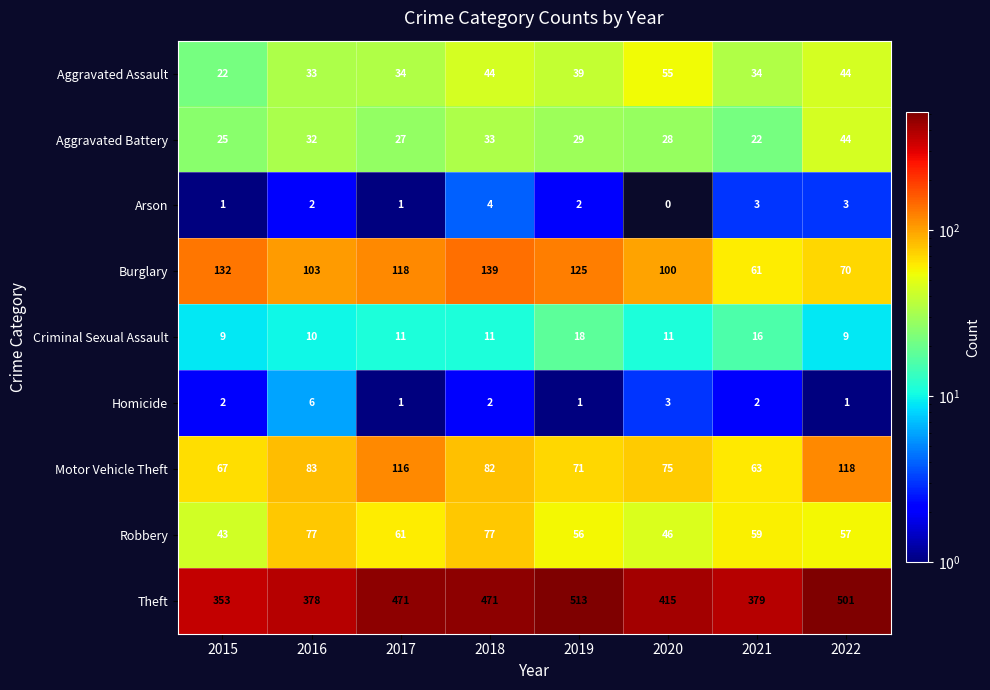

At 2018, list the series in order from largest to smallest.

Theft, Burglary, Motor Vehicle Theft, Robbery, Aggravated Assault, Aggravated Battery, Criminal Sexual Assault, Arson, Homicide